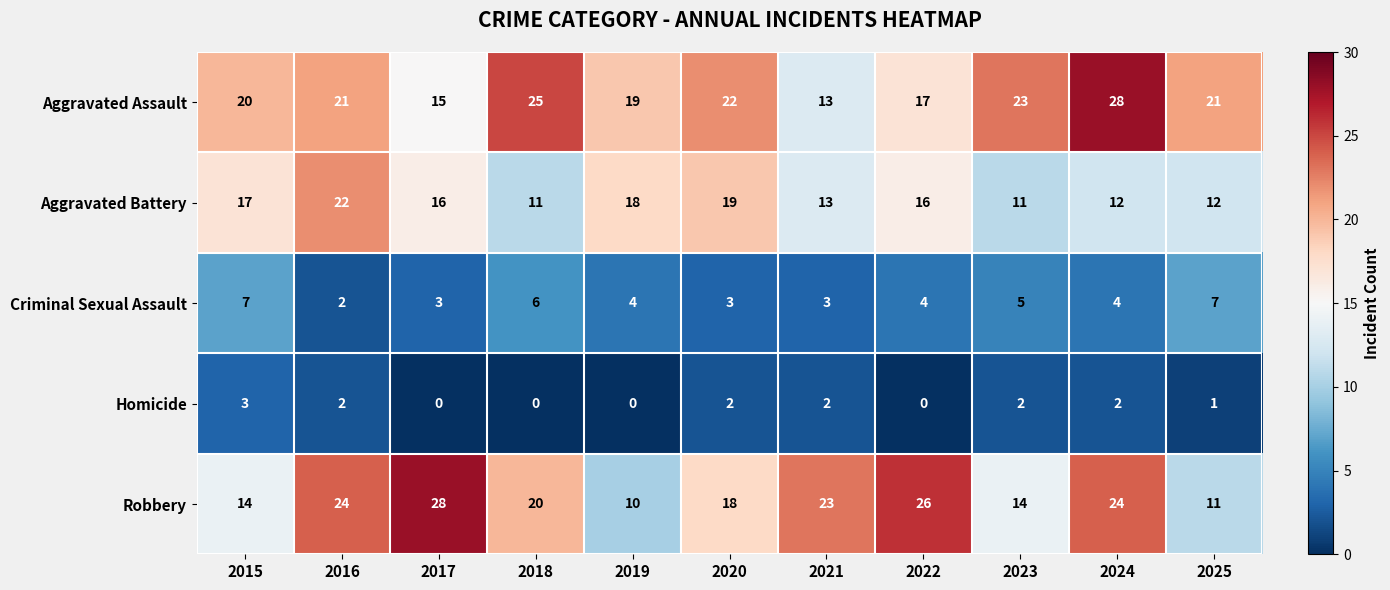

True or false: Aggravated Assault has a value of 17 at 2024.

False